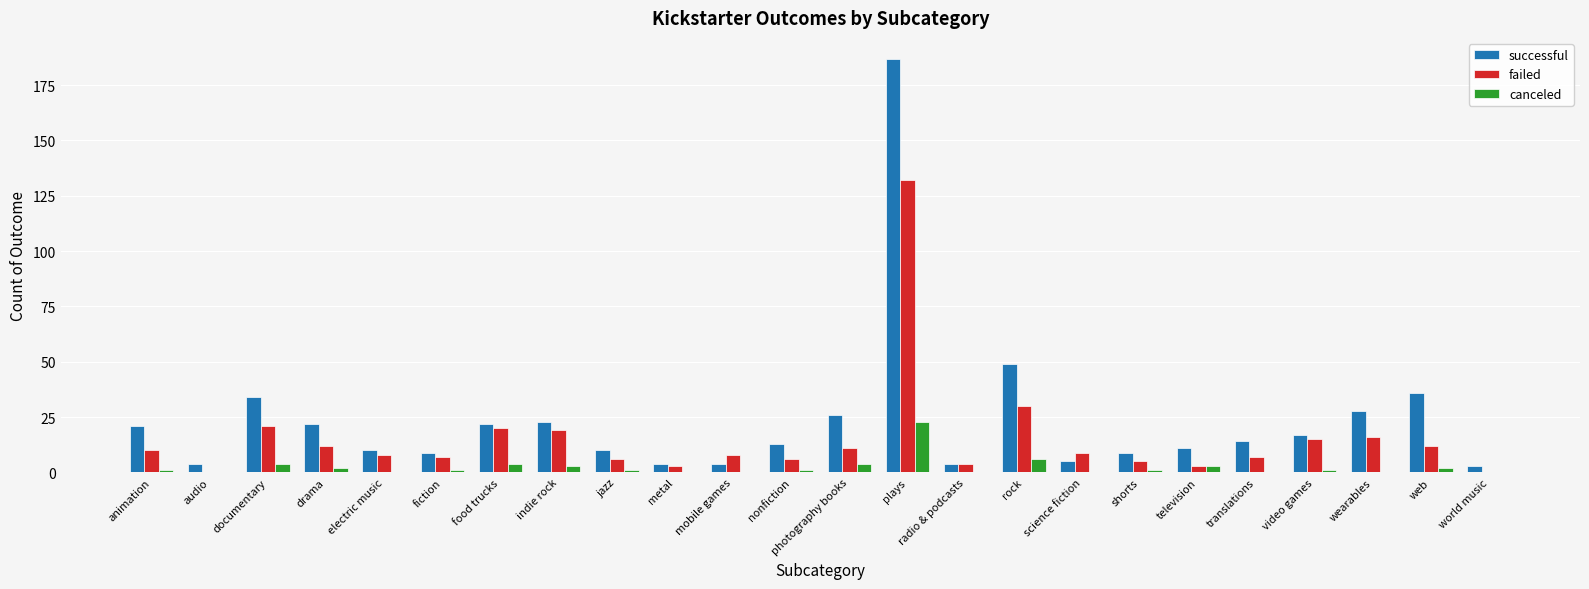

At which category is the sum across all series the highest?

plays